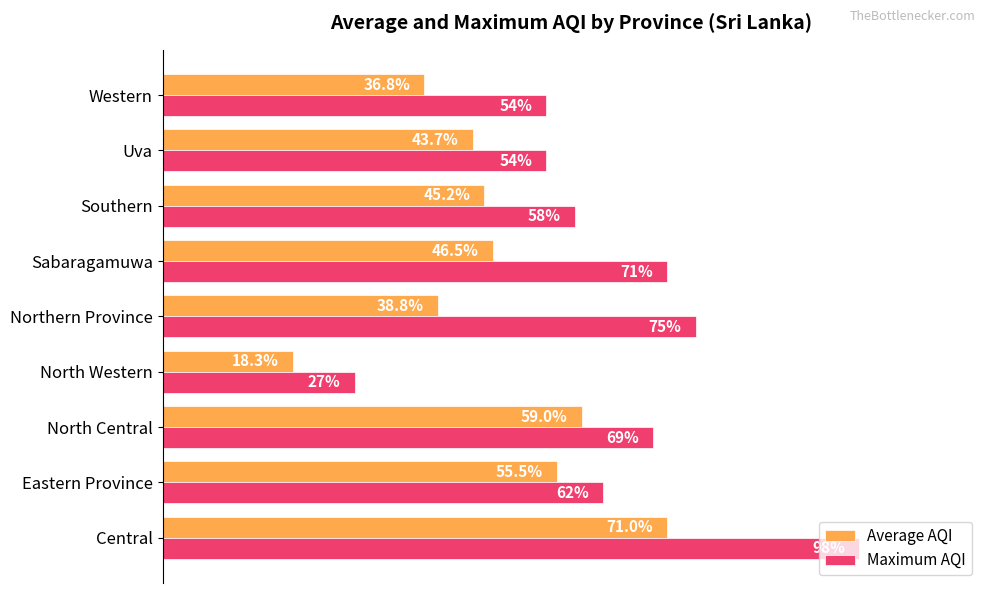

Which series has the largest total across all categories?

Maximum AQI